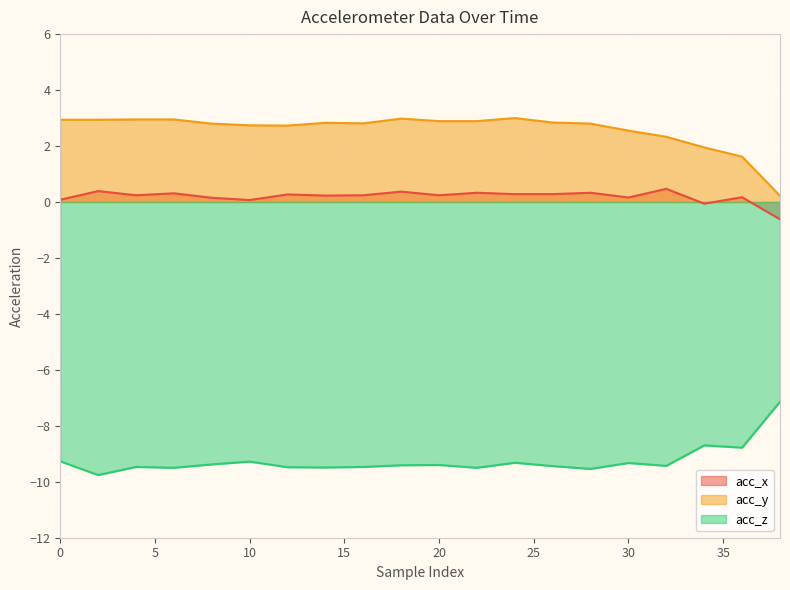

What is the spread (max minus min) of values at 18?

12.4